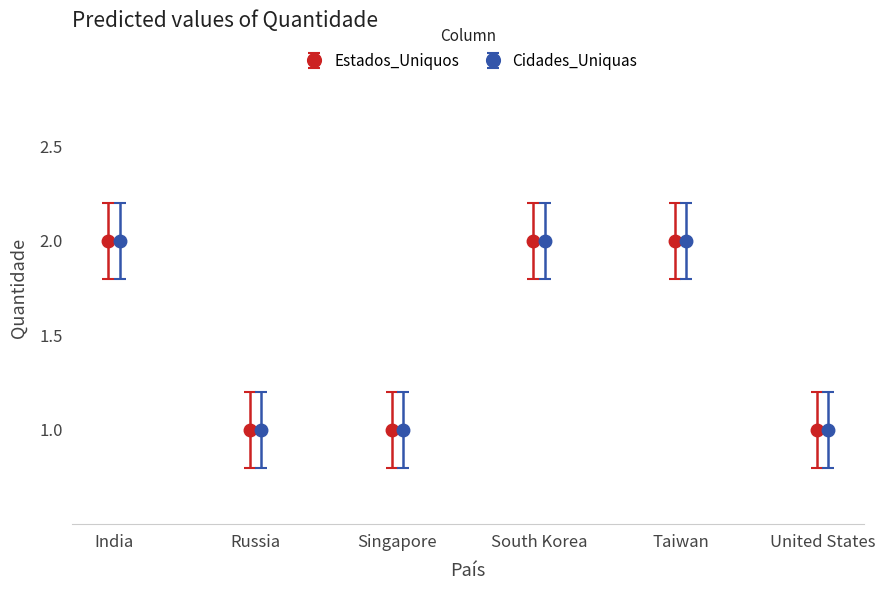

Does the chart have visible grid lines?

No